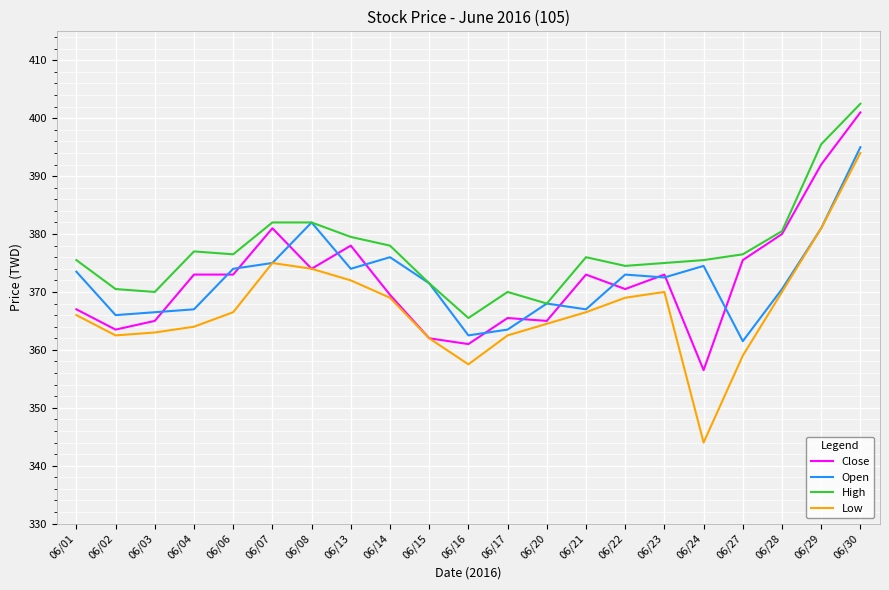

Reading right to left, transcribe all the data shown in this chart.

Close: 401.0	392.0	380.0	375.5	356.5	373.0	370.5	373.0	365.0	365.5	361.0	362.0	369.5	378.0	374.0	381.0	373.0	373.0	365.0	363.5	367.0
Open: 395.0	381.0	370.5	361.5	374.5	372.5	373.0	367.0	368.0	363.5	362.5	371.5	376.0	374.0	382.0	375.0	374.0	367.0	366.5	366.0	373.5
High: 402.5	395.5	380.5	376.5	375.5	375.0	374.5	376.0	368.0	370.0	365.5	371.5	378.0	379.5	382.0	382.0	376.5	377.0	370.0	370.5	375.5
Low: 394.0	381.0	370.0	359.0	344.0	370.0	369.0	366.5	364.5	362.5	357.5	362.0	369.0	372.0	374.0	375.0	366.5	364.0	363.0	362.5	366.0